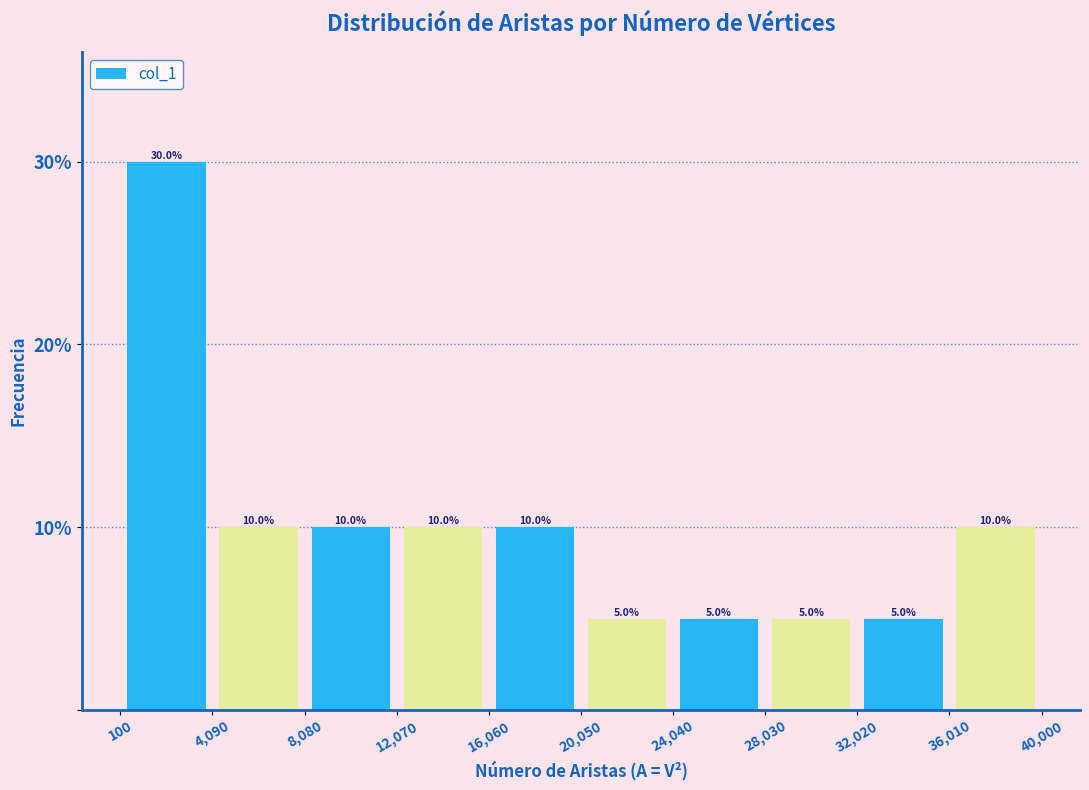

Which range on the x-axis has the tallest bar?

100 to 4,090